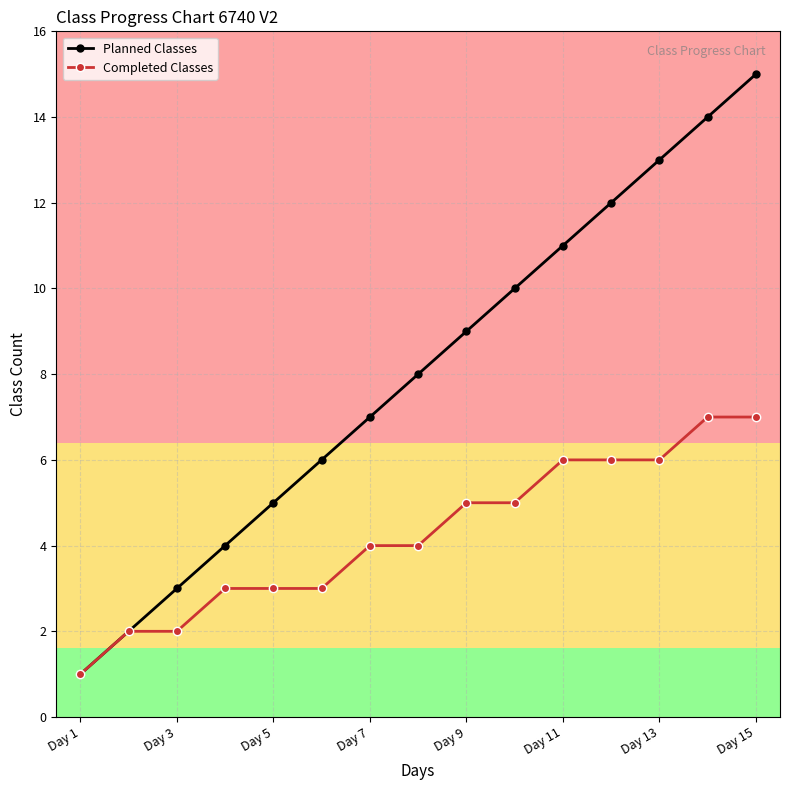

Reading right to left, list all the values displayed in this chart.

Planned Classes: 15	14	13	12	11	10	9	8	7	6	5	4	3	2	1
Completed Classes: 7	7	6	6	6	5	5	4	4	3	3	3	2	2	1